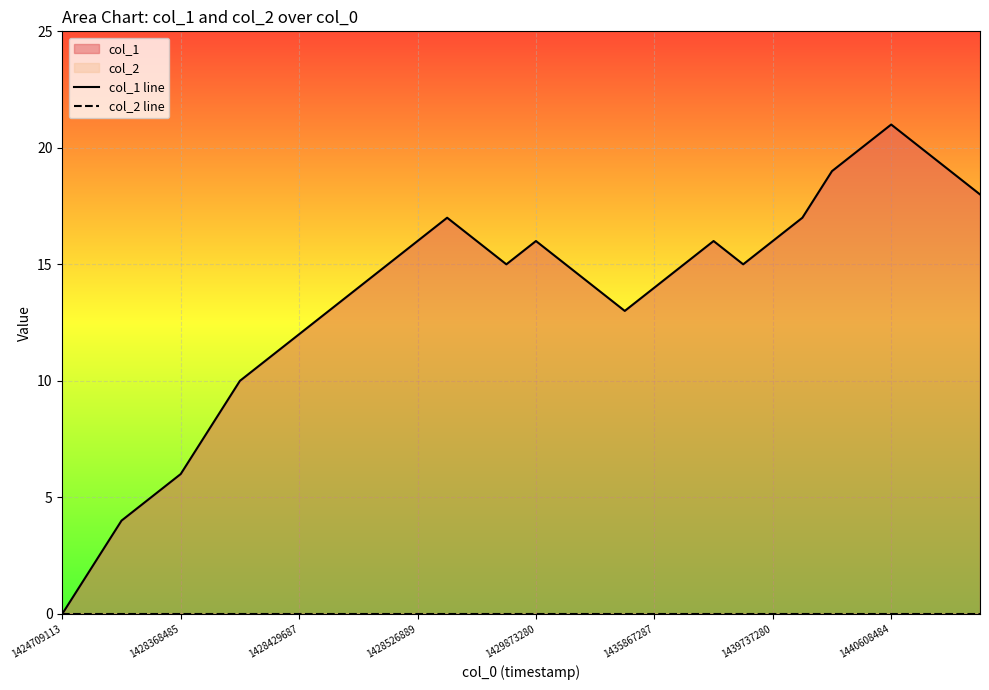

List the series in order of their overall mean, lowest first.

col_2 line, col_1 line